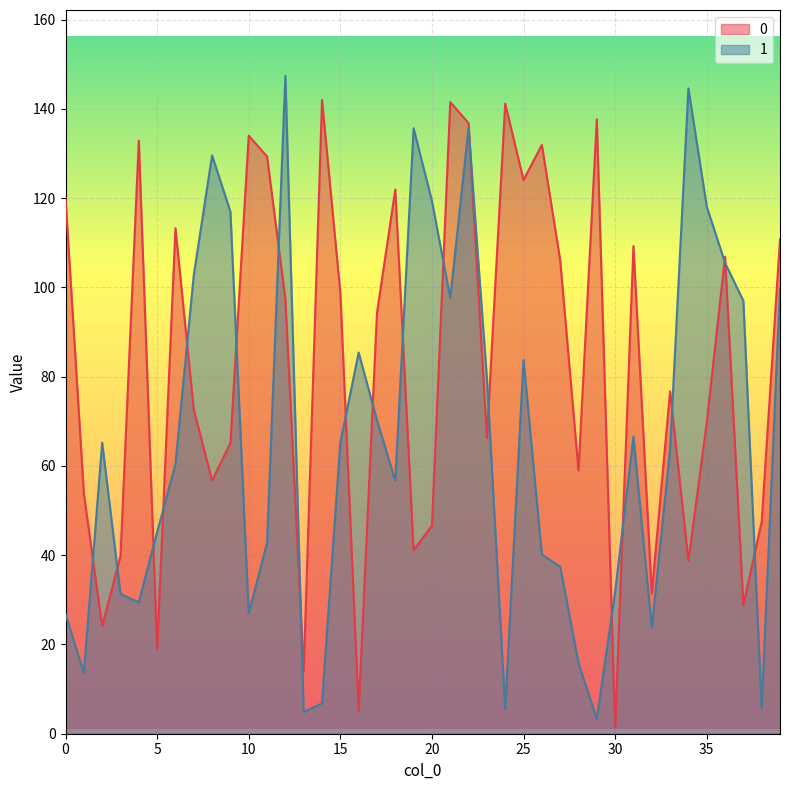

How many interior local peaks does the 1 series have?

9